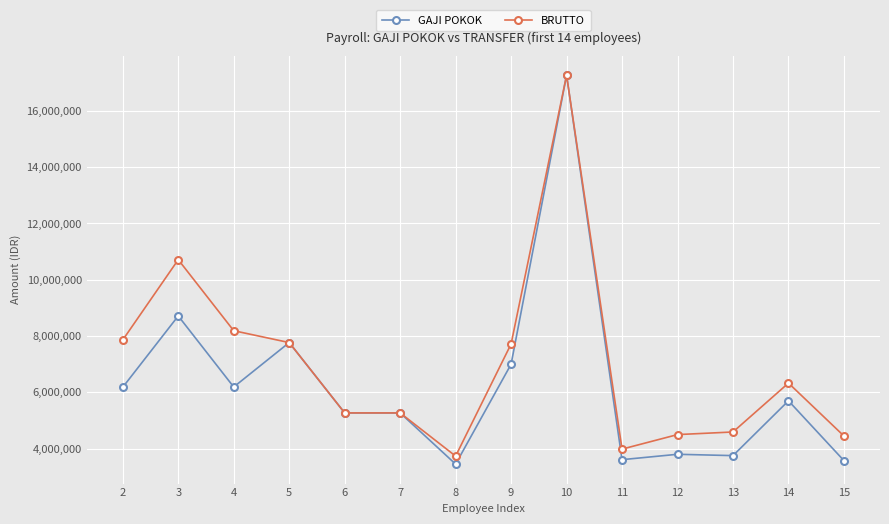

True or false: BRUTTO has more than 1 points higher than both neighbors.

True